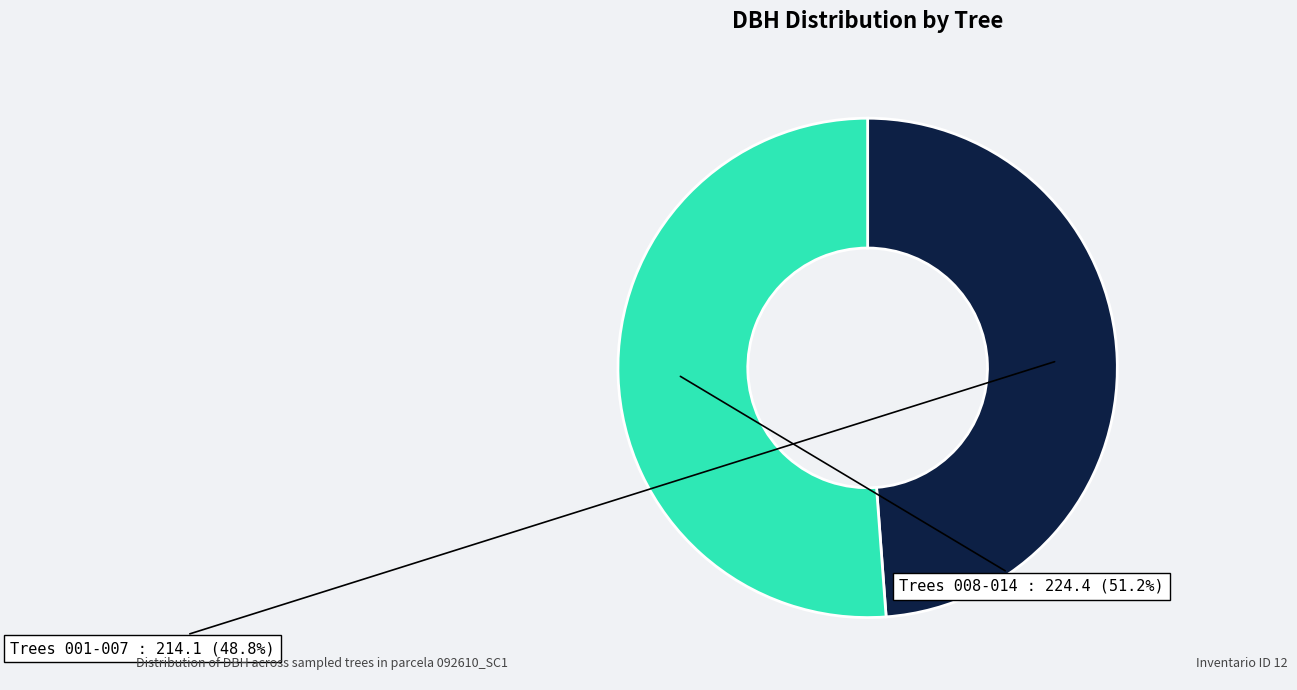

Do Trees 001-007 and Trees 008-014 together represent more than half of the pie?

Yes